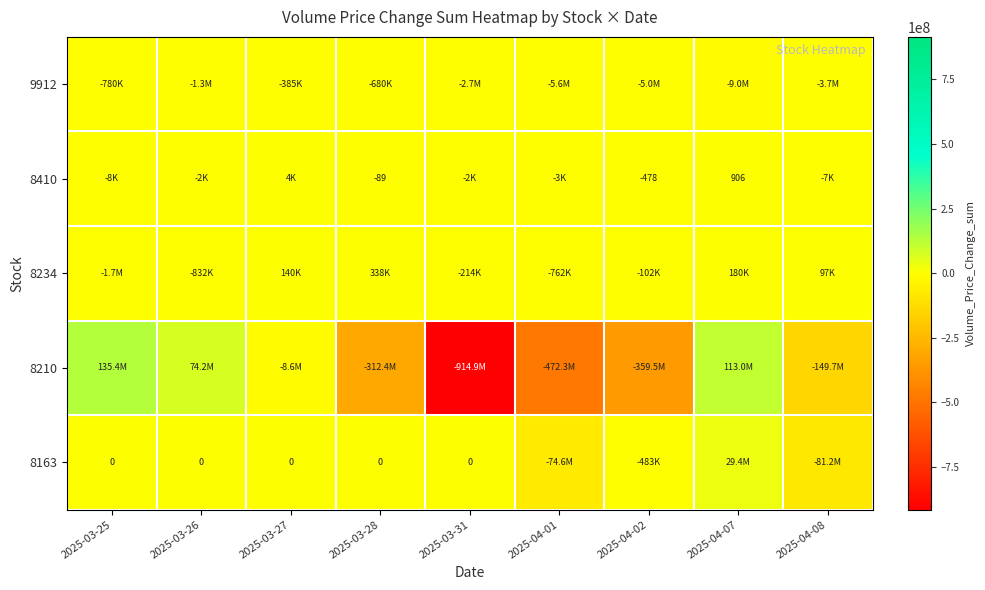

Is it true that 8410 equals 1516 at 2025-04-07?

False